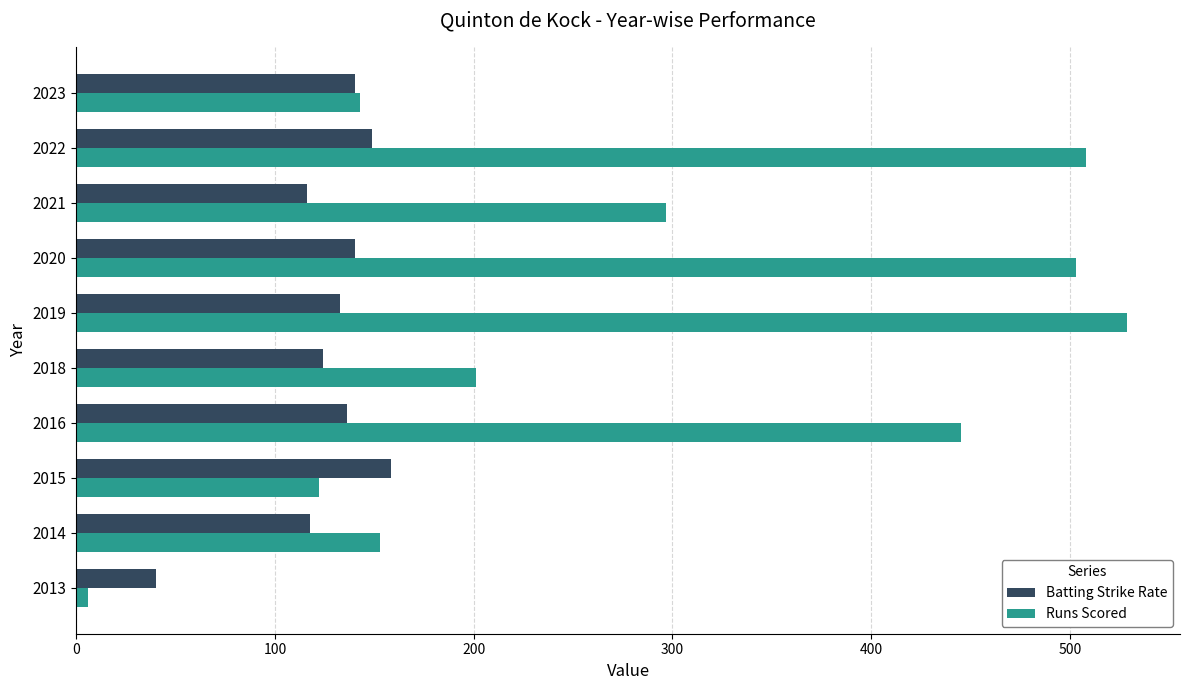

The value of Batting Strike Rate at 2013 is 40.0. True or false?

True